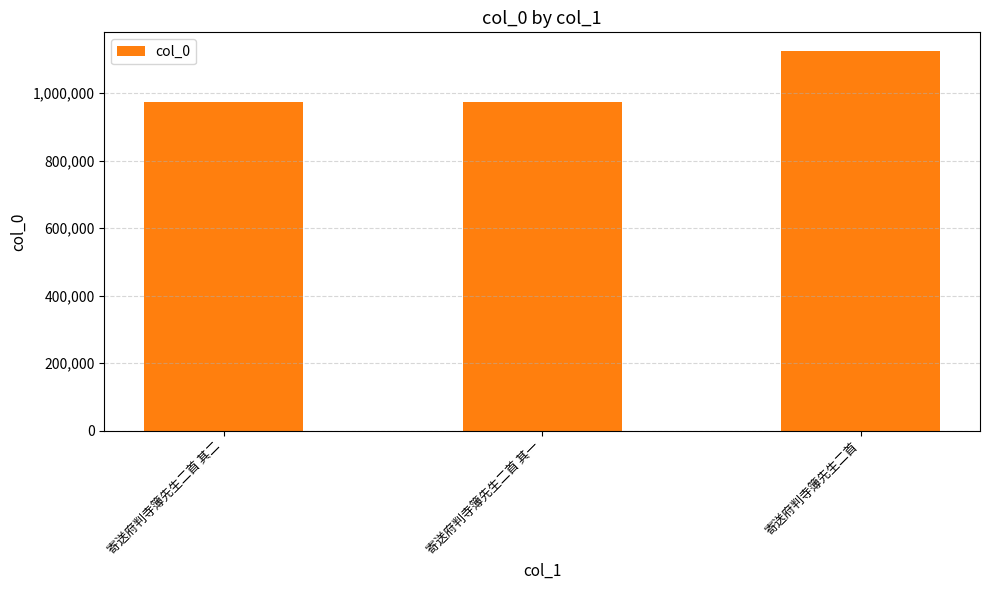

What is the ratio of the value at 寄送府判寺簿先生二首 to the value at 寄送府判寺簿先生二首 其一?

1.2